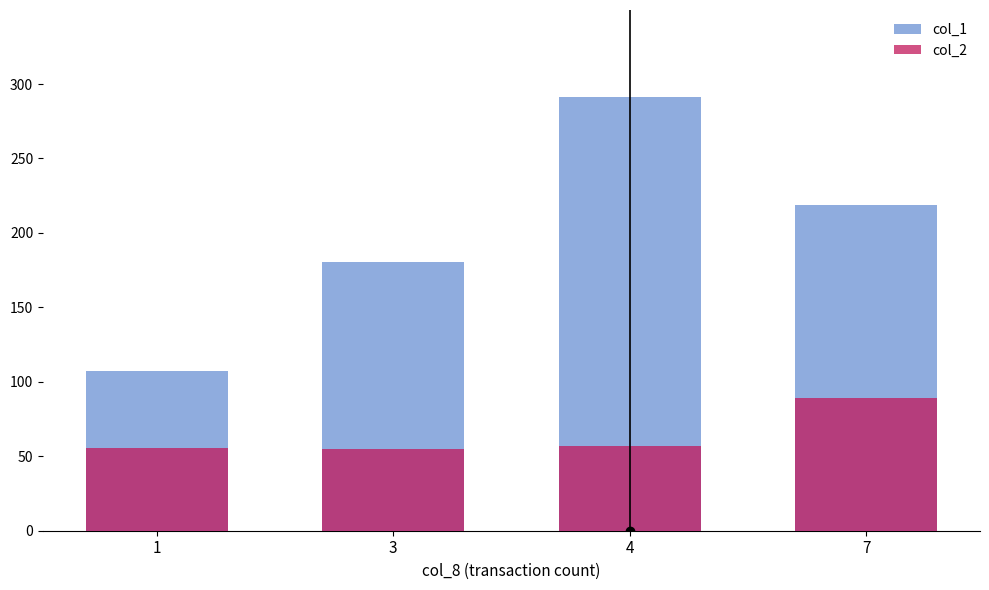

Where is col_2 nearest to the value 72?

4